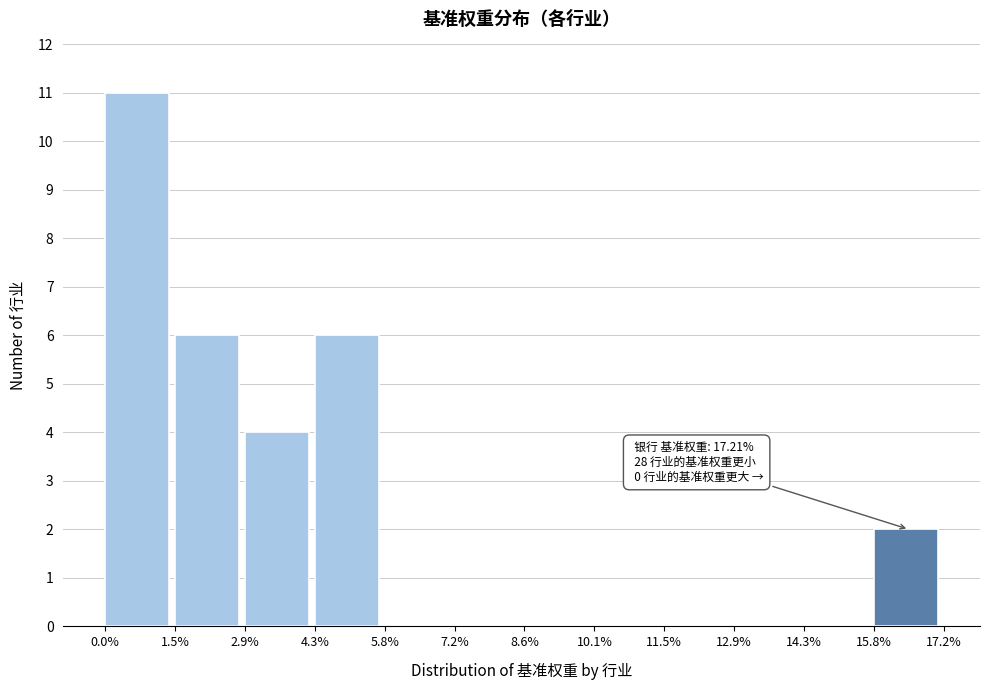

Reading left to right, list all the values displayed in this chart.

0.0%=11	1.5%=6	2.9%=4	4.3%=6	5.8%=0	7.2%=0	8.6%=0	10.1%=0	11.5%=0	12.9%=0	14.3%=0	15.8%=2